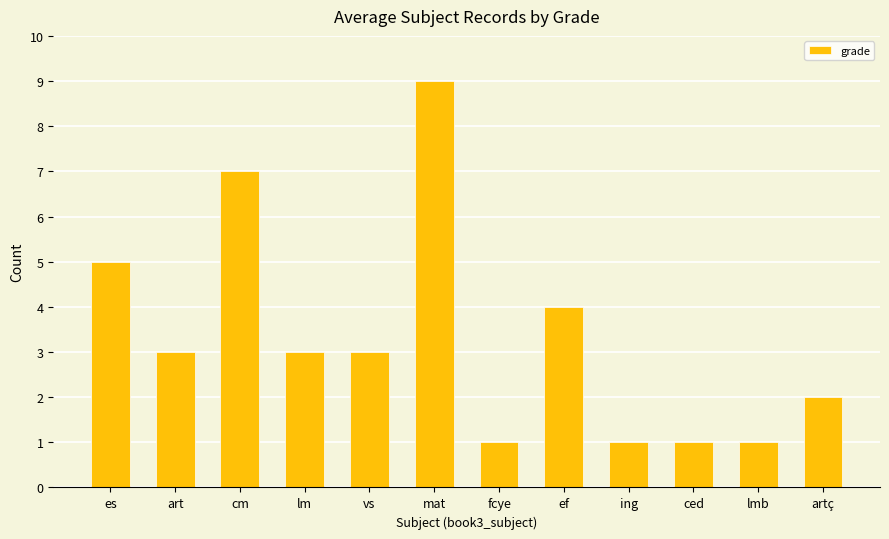

Reading left to right, extract all data points from this chart.

es=5	art=3	cm=7	lm=3	vs=3	mat=9	fcye=1	ef=4	ing=1	ced=1	lmb=1	artç=2